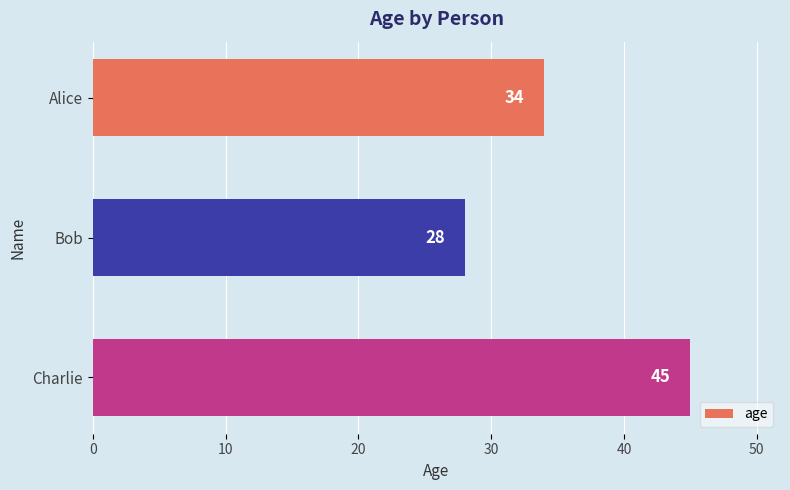

Reading top to bottom, extract all data points from this chart.

34	28	45